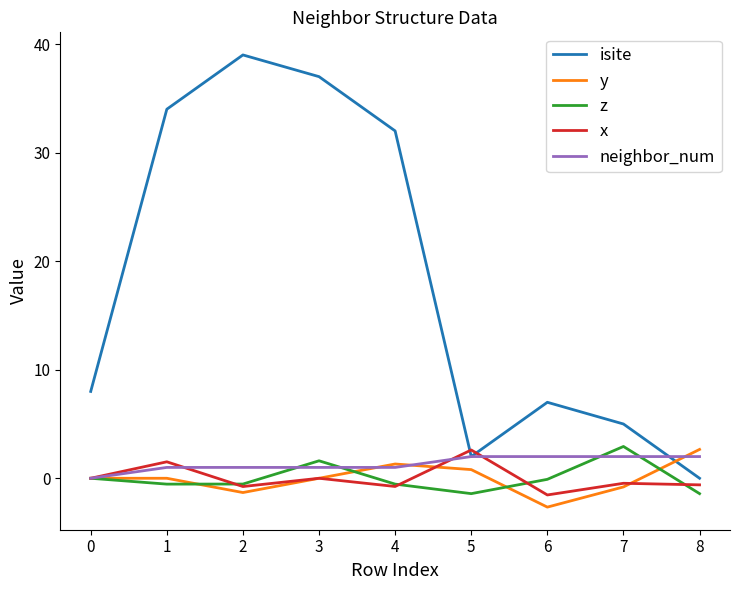

Where do x and isite first cross each other?

4 and 5